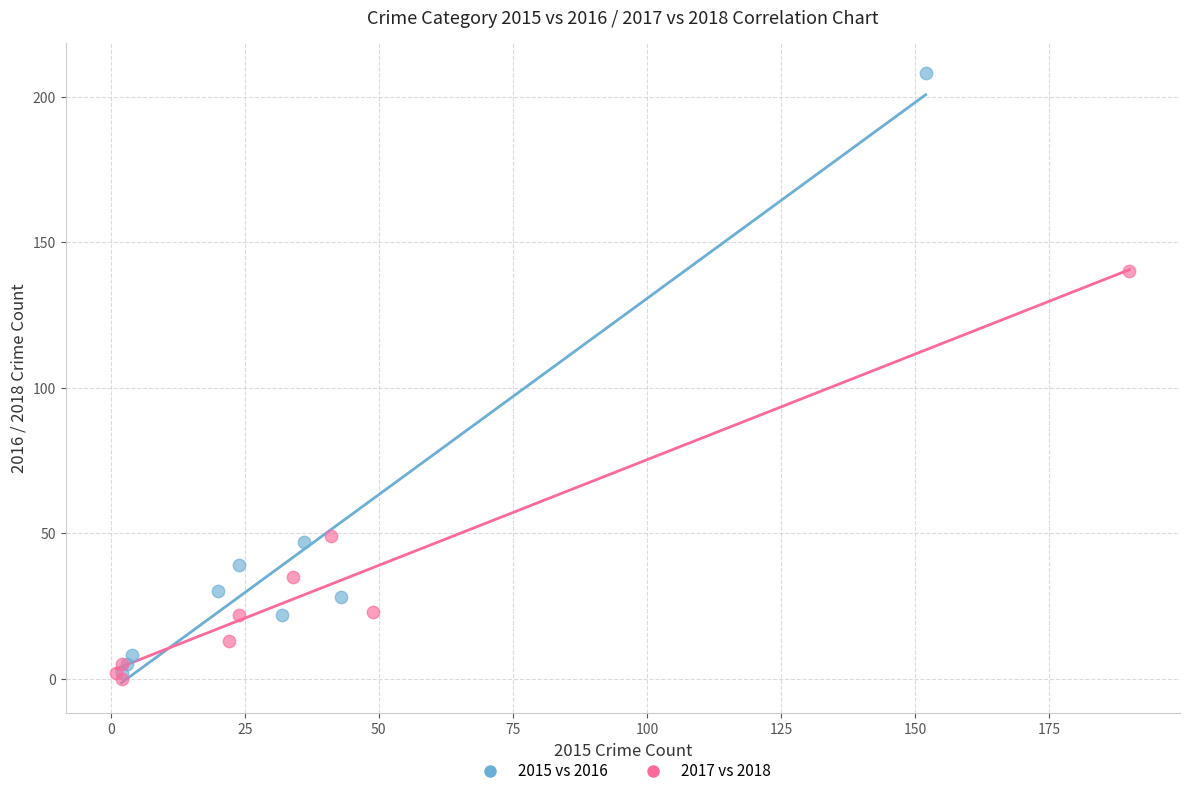

Which series has the widest spread of Y values?

2015 vs 2016